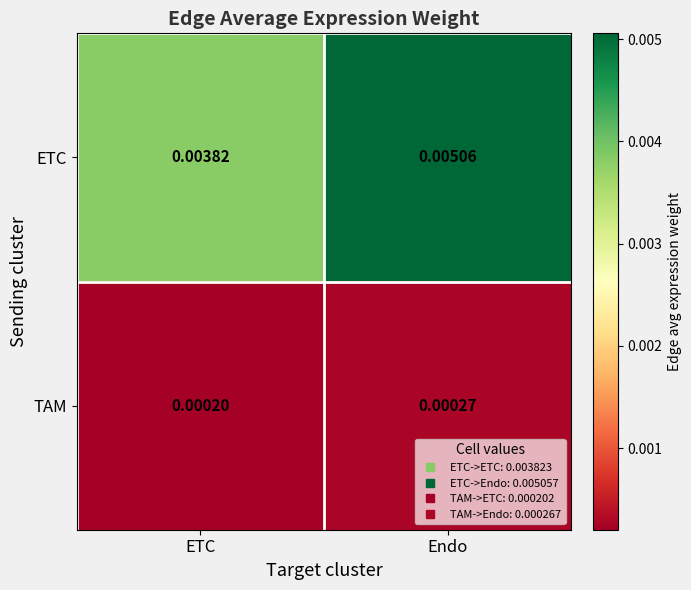

Which series has the largest range (max minus min)?

ETC